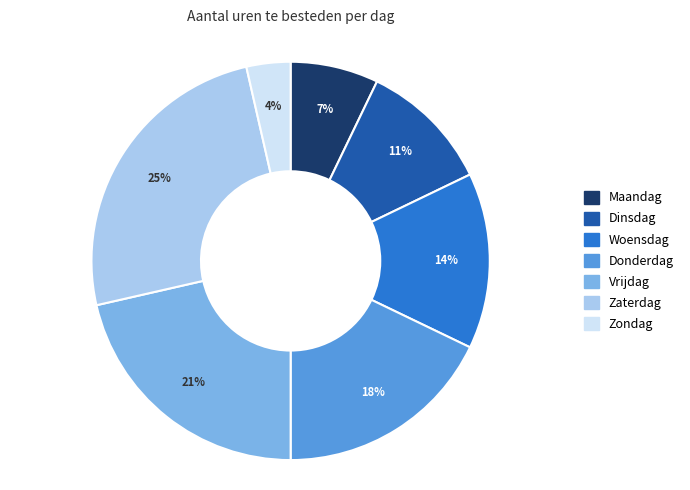

What percentage is the Vrijdag slice, to the nearest percent?

21%